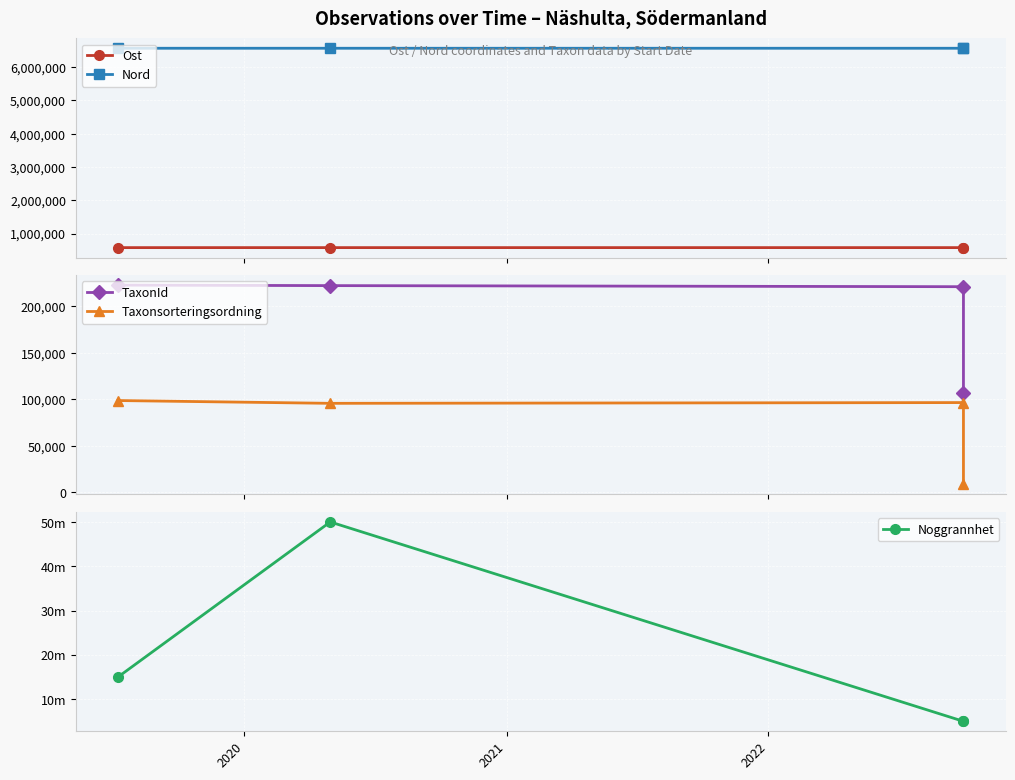

What is the minimum value shown in the chart?

5.0